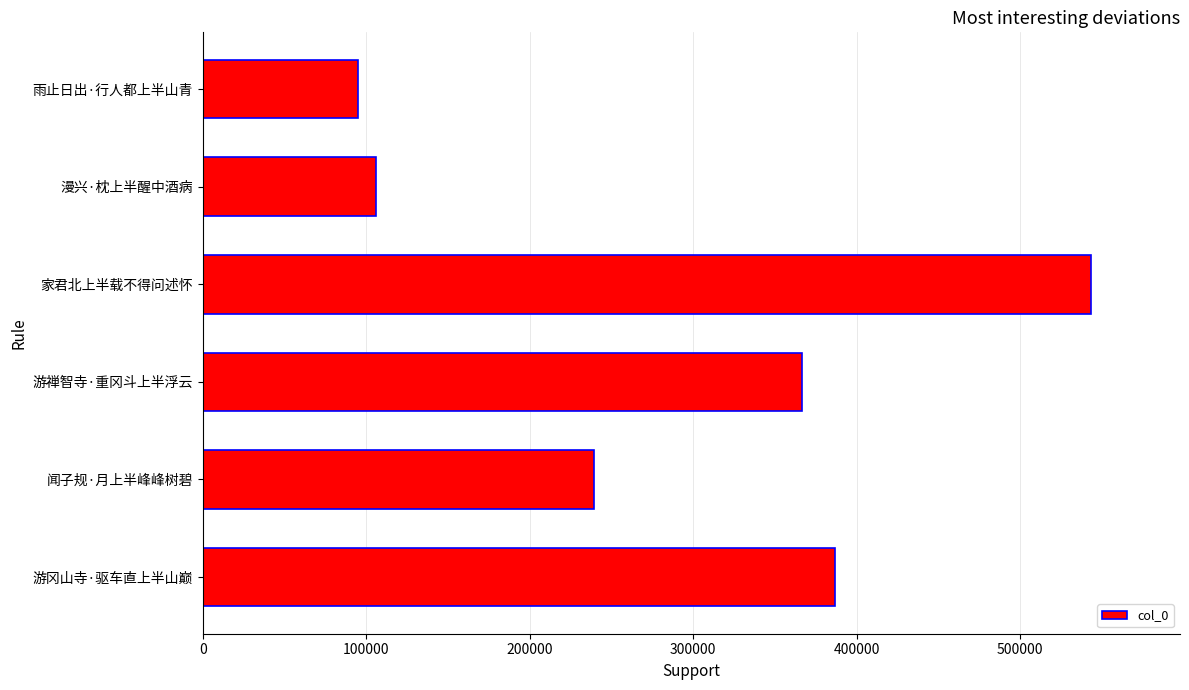

Reading bottom to top, what are all the values shown in this chart?

游冈山寺·驱车直上半山巅=386490	闻子规·月上半峰峰树碧=239083	游禅智寺·重冈斗上半浮云=366372	家君北上半载不得问述怀=543442	漫兴·枕上半醒中酒病=106135	雨止日出·行人都上半山青=94931